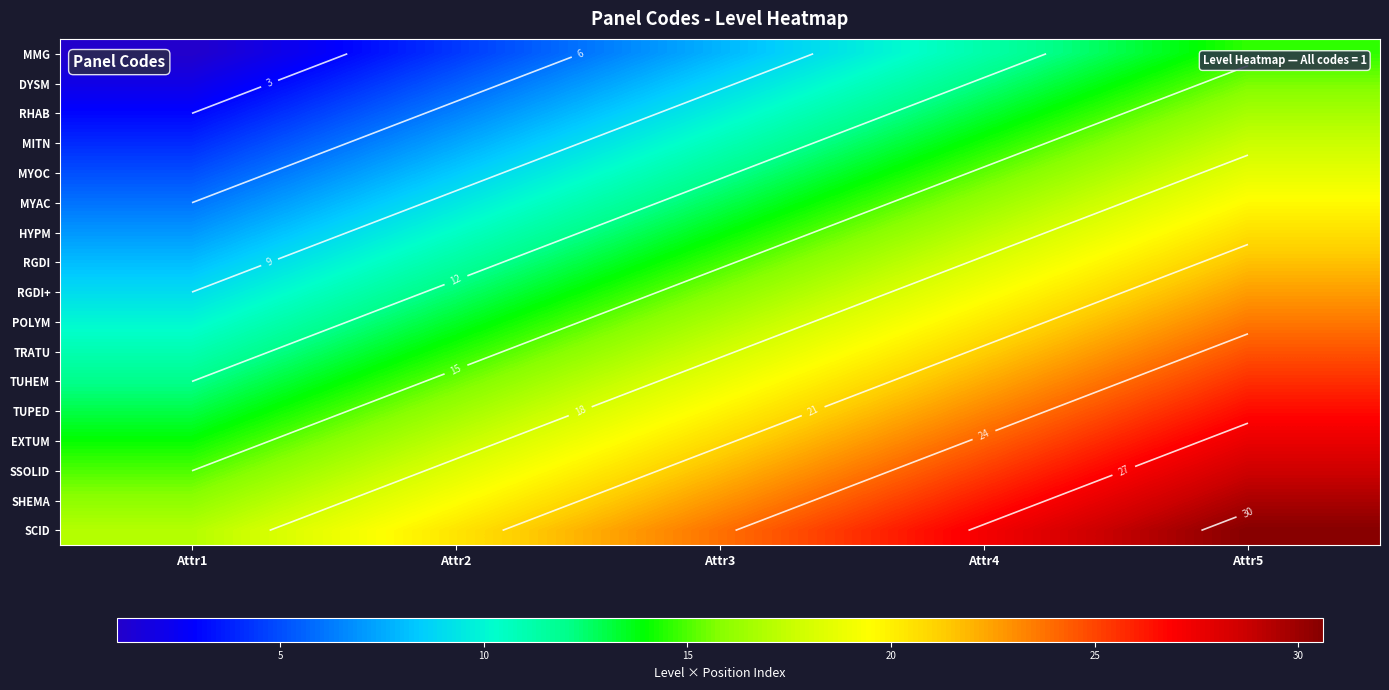

What is the difference between the maximum and minimum values in the SCID series?

13.6